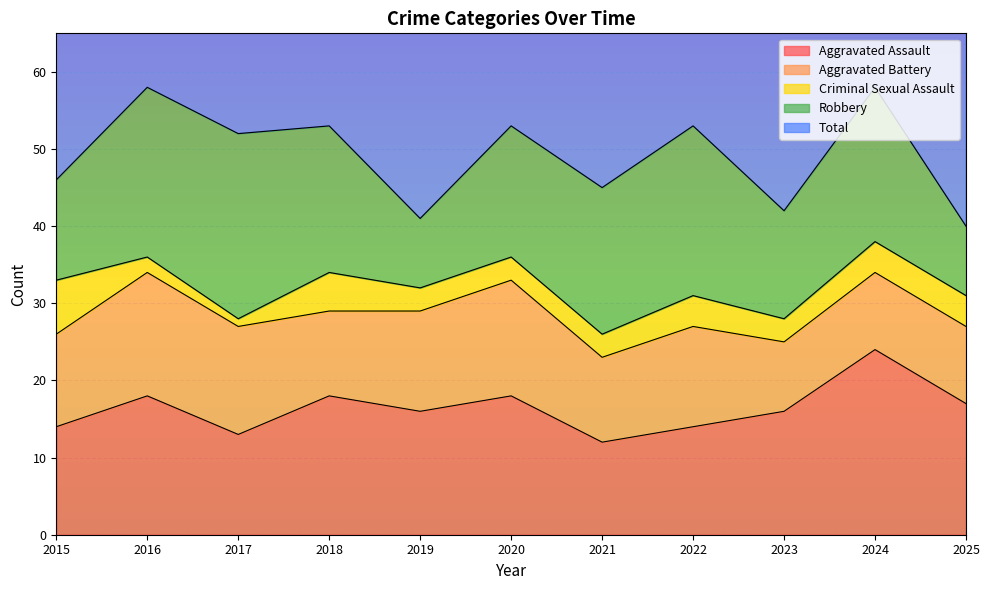

Count the number of data series in this chart.

5